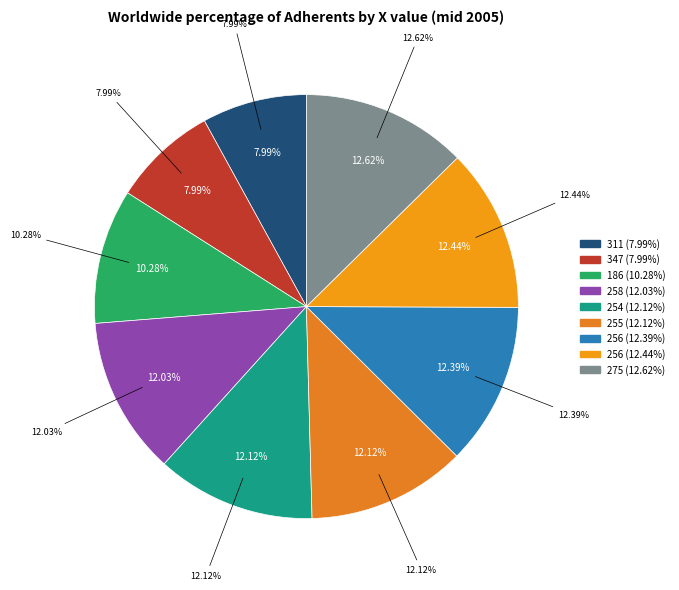

Is the sum of 256 and 256 greater than half?

No